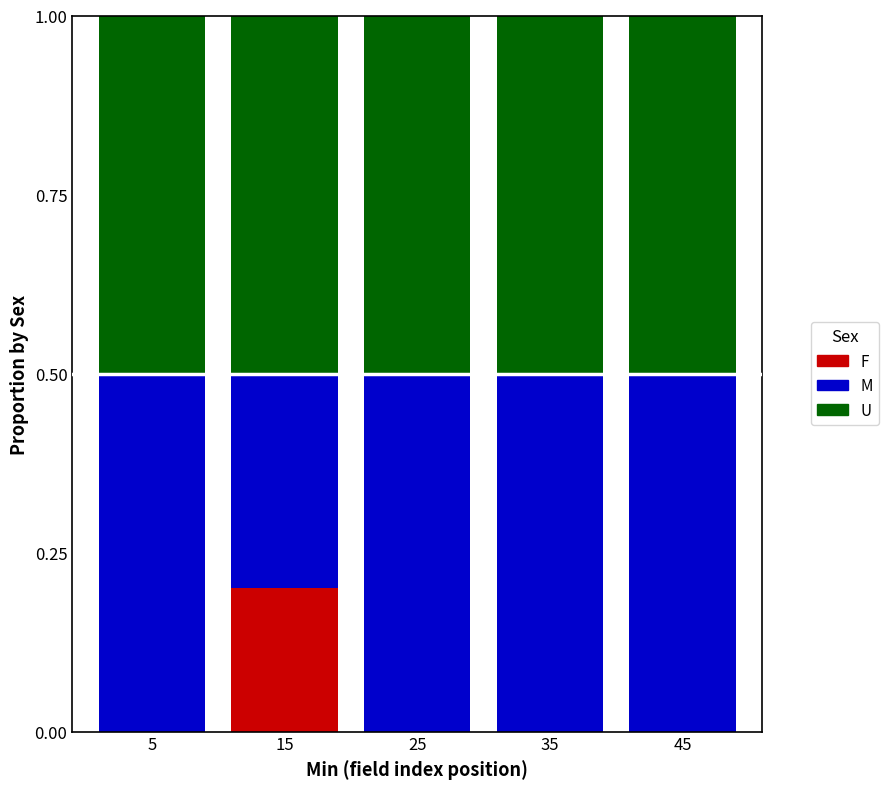

Reading left to right, list the values for the F series.

5=0.0	15=0.2	25=0.0	35=0.0	45=0.0